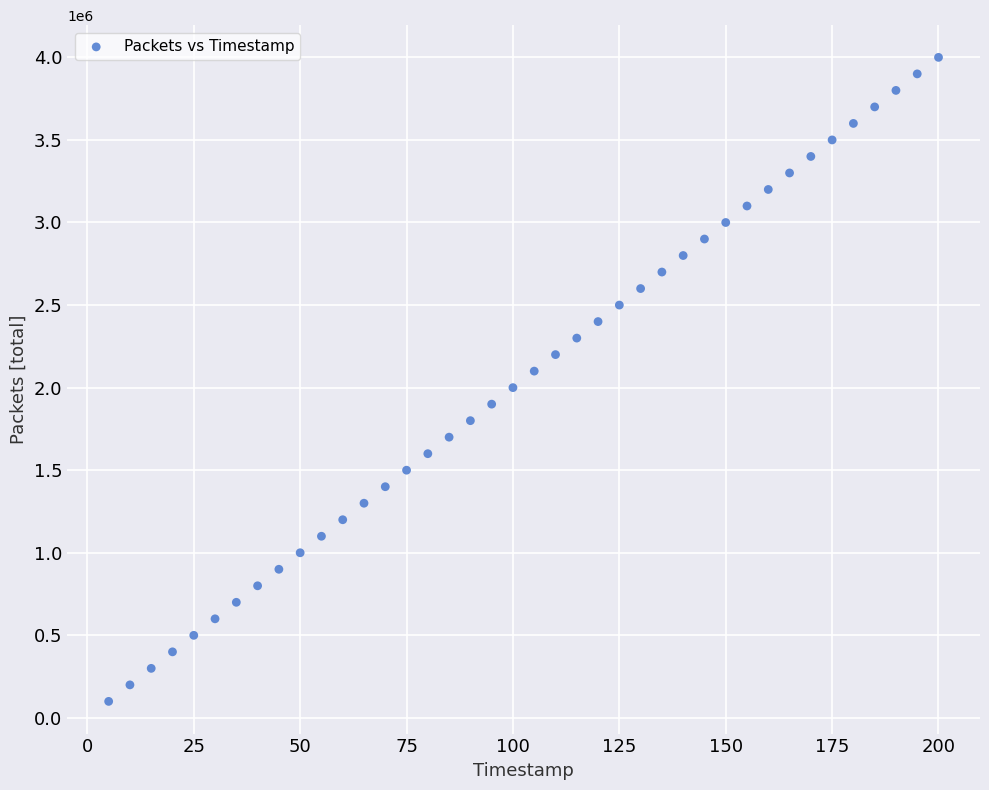

What is the range of Y values (max minus min)?

3900000